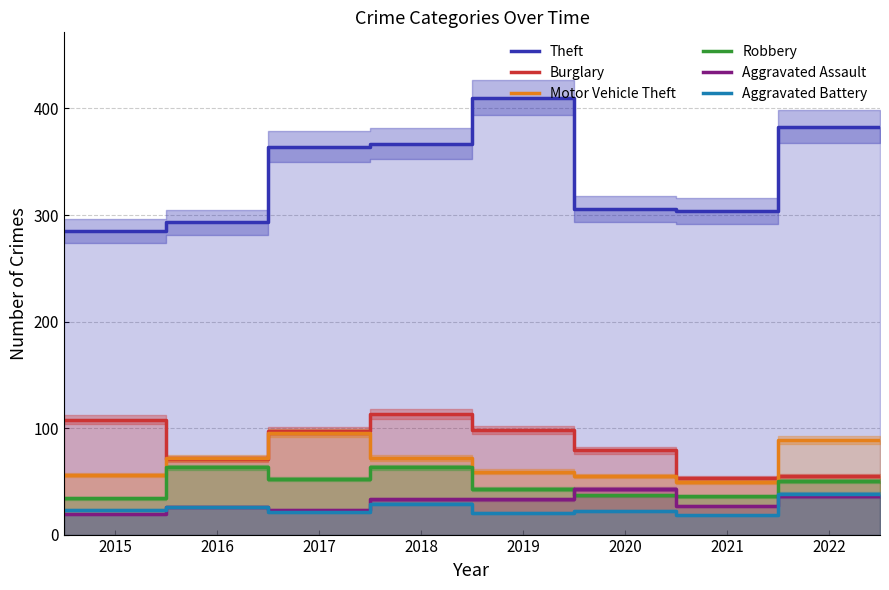

Which category has the lowest value across all series?

2021